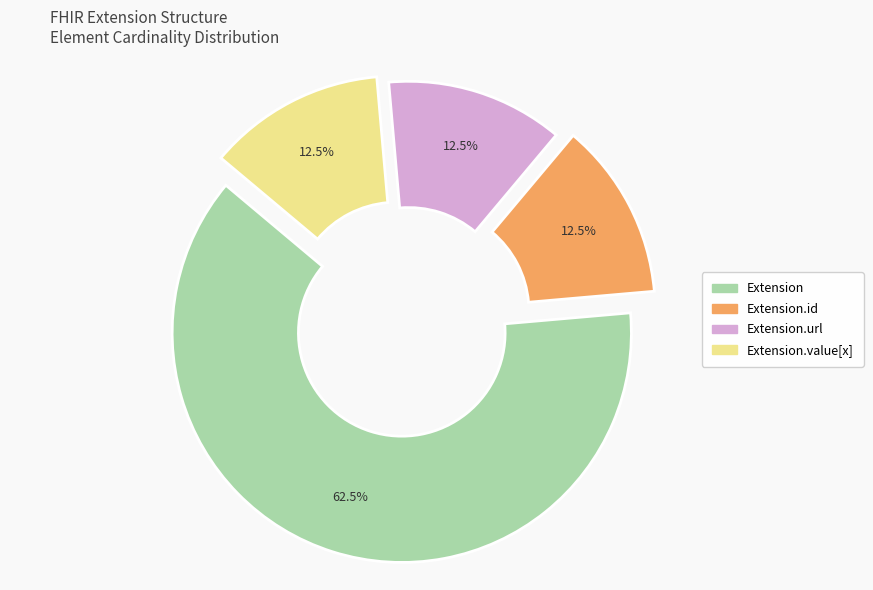

The Extension.value[x] slice represents 12% of the pie. True or false?

False